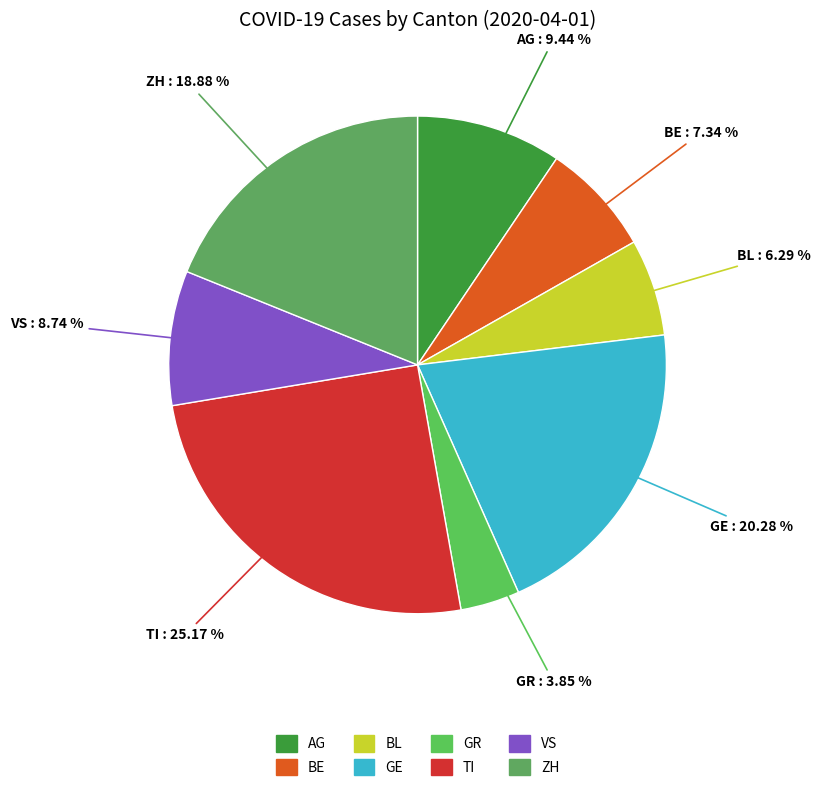

How many slices are in this pie chart?

8